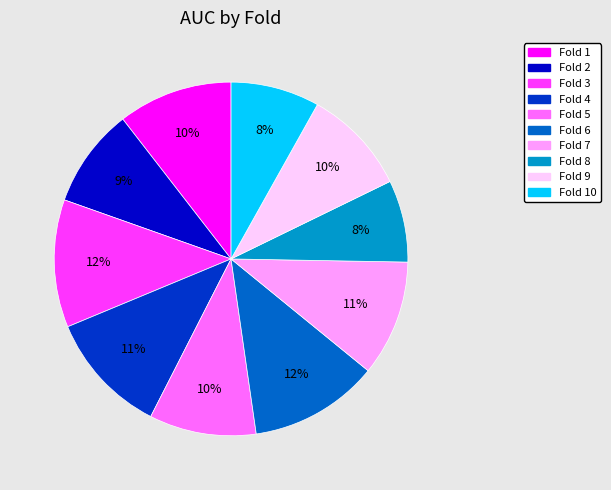

To the nearest percent, what is the difference between the largest and smallest slice percentages?

4%